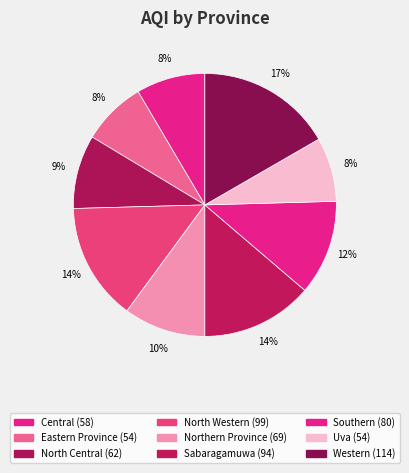

What percentage is the Western slice, to the nearest percent?

17%